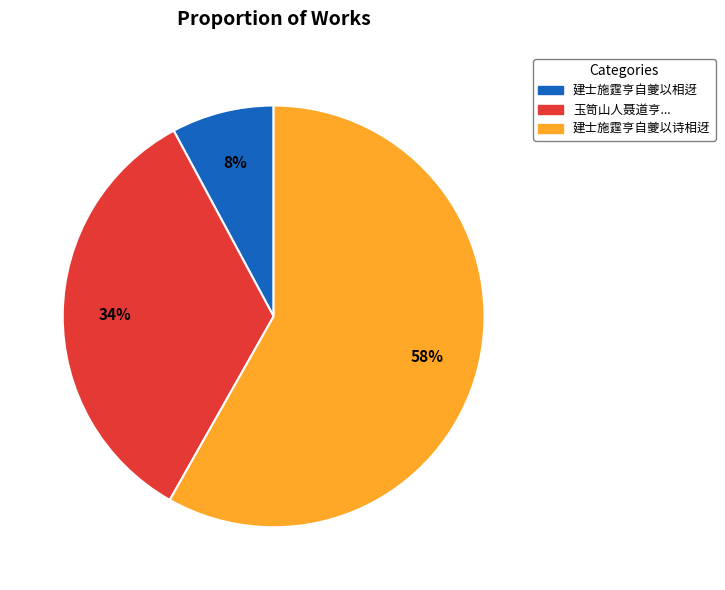

True or false: 建士施霆亨自夔以相迓 accounts for 21% of the total.

False